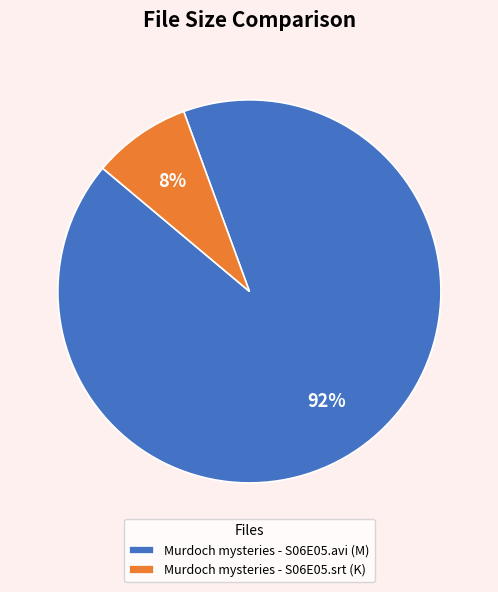

To the nearest percent, what is the combined percentage of Murdoch mysteries - S06E05.srt (K) and Murdoch mysteries - S06E05.avi (M)?

100%